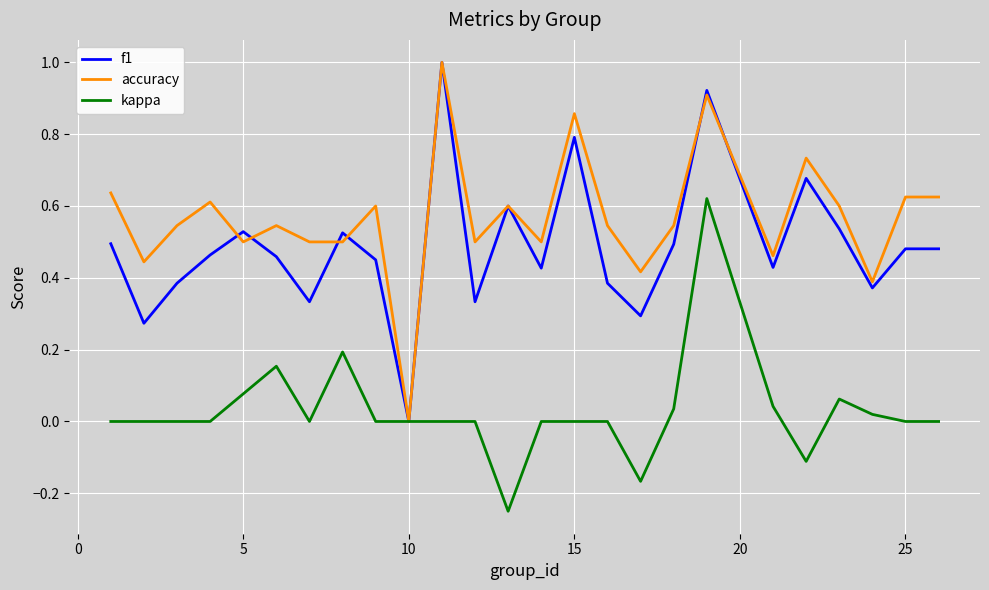

What is the maximum value for f1?

1.0